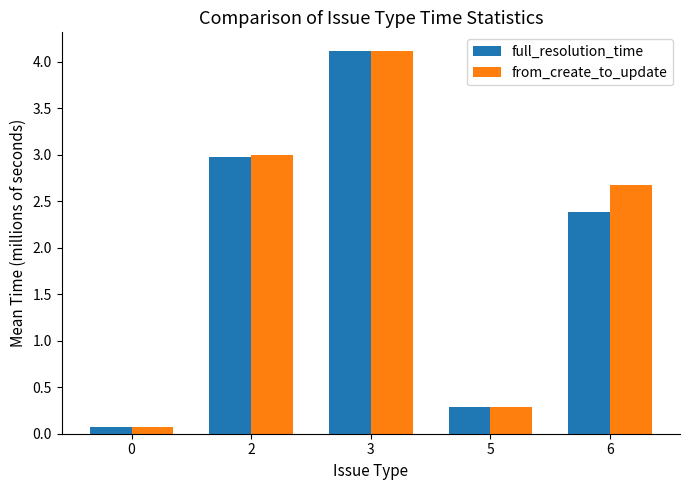

Which series has the largest range (max minus min)?

from_create_to_update